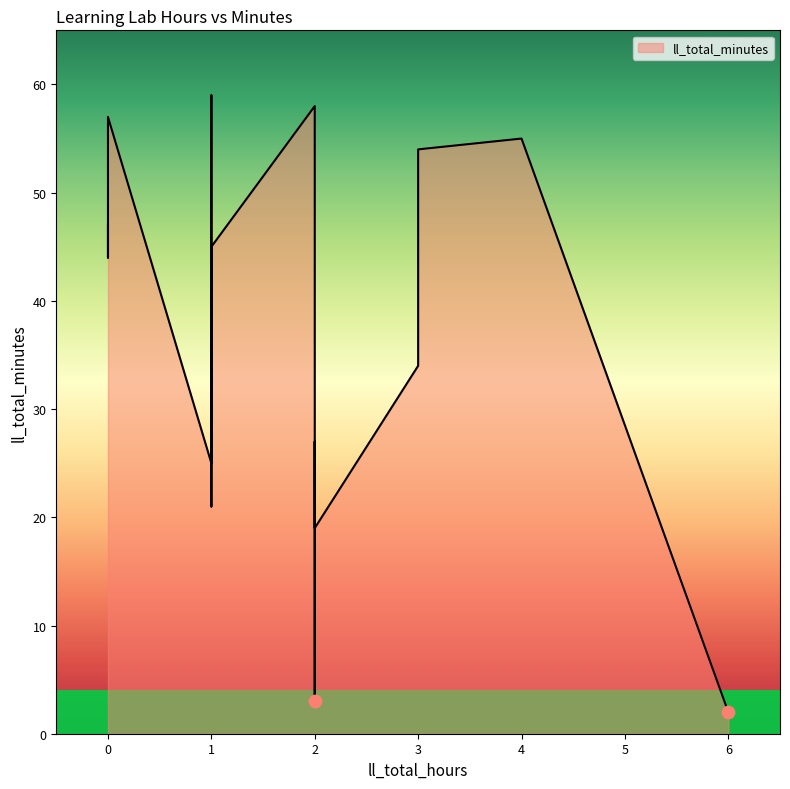

Which has a higher value, 1 or 1?

1